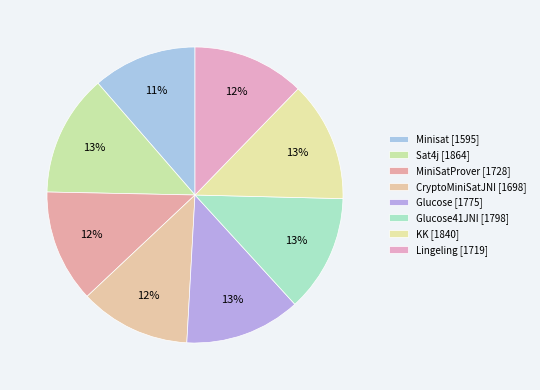

Count the number of slices in the pie.

8